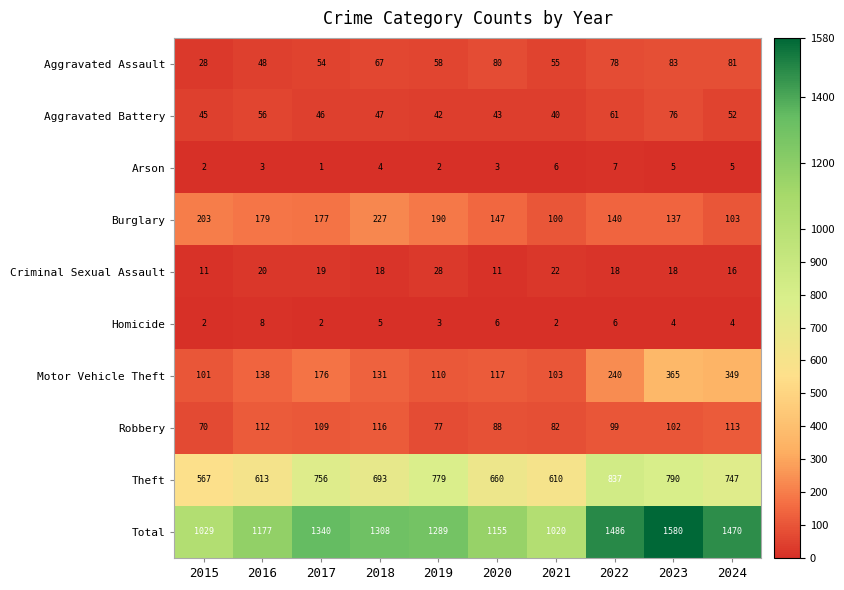

Count the number of categories in the chart.

10